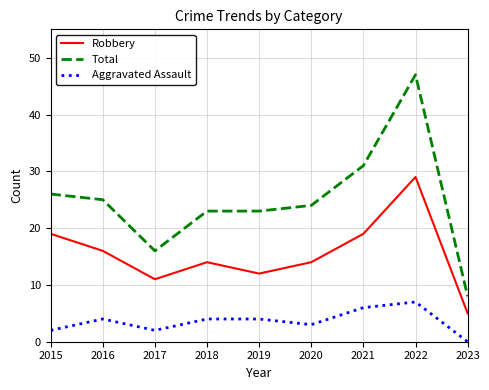

True or false: Total and Aggravated Assault cross at least once.

False